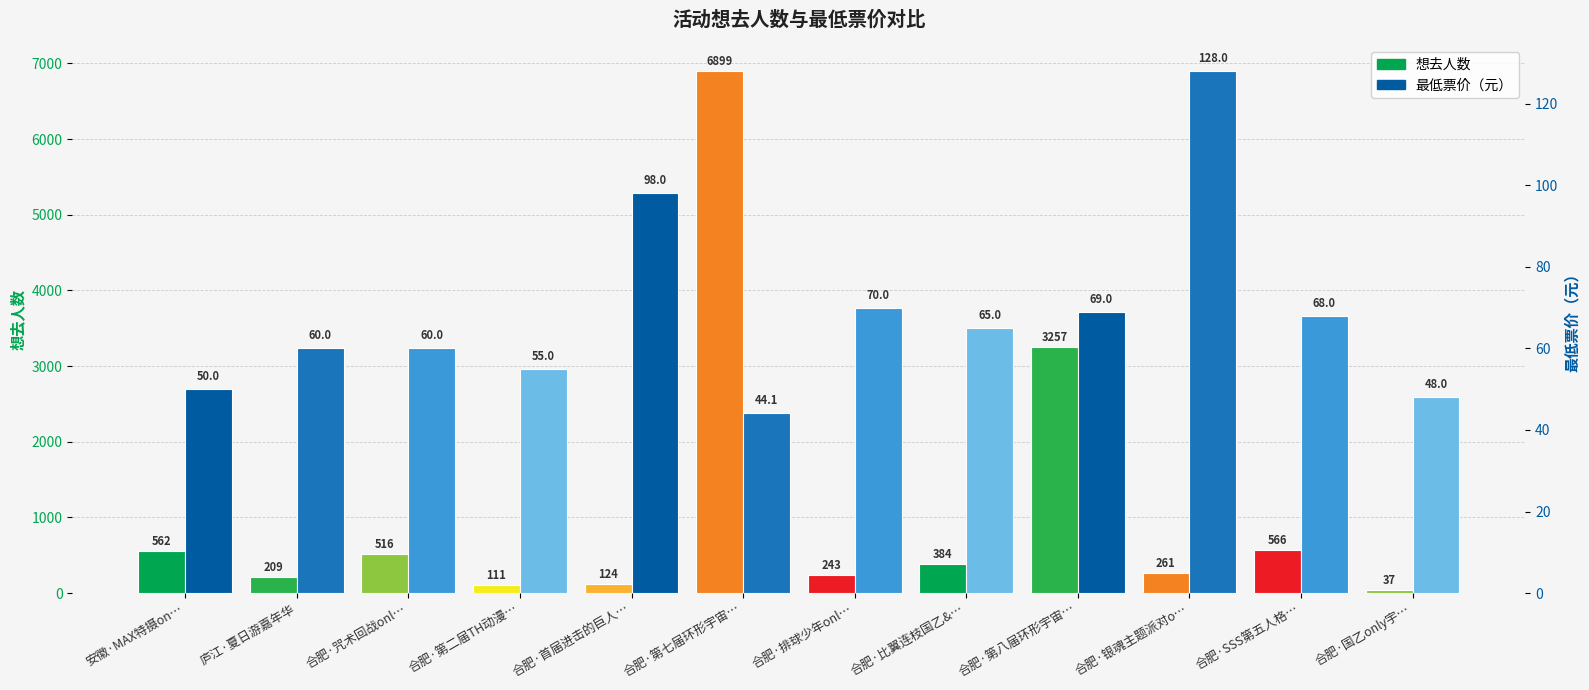

At which category is the sum across all series the highest?

合肥·第七届环形宇宙…